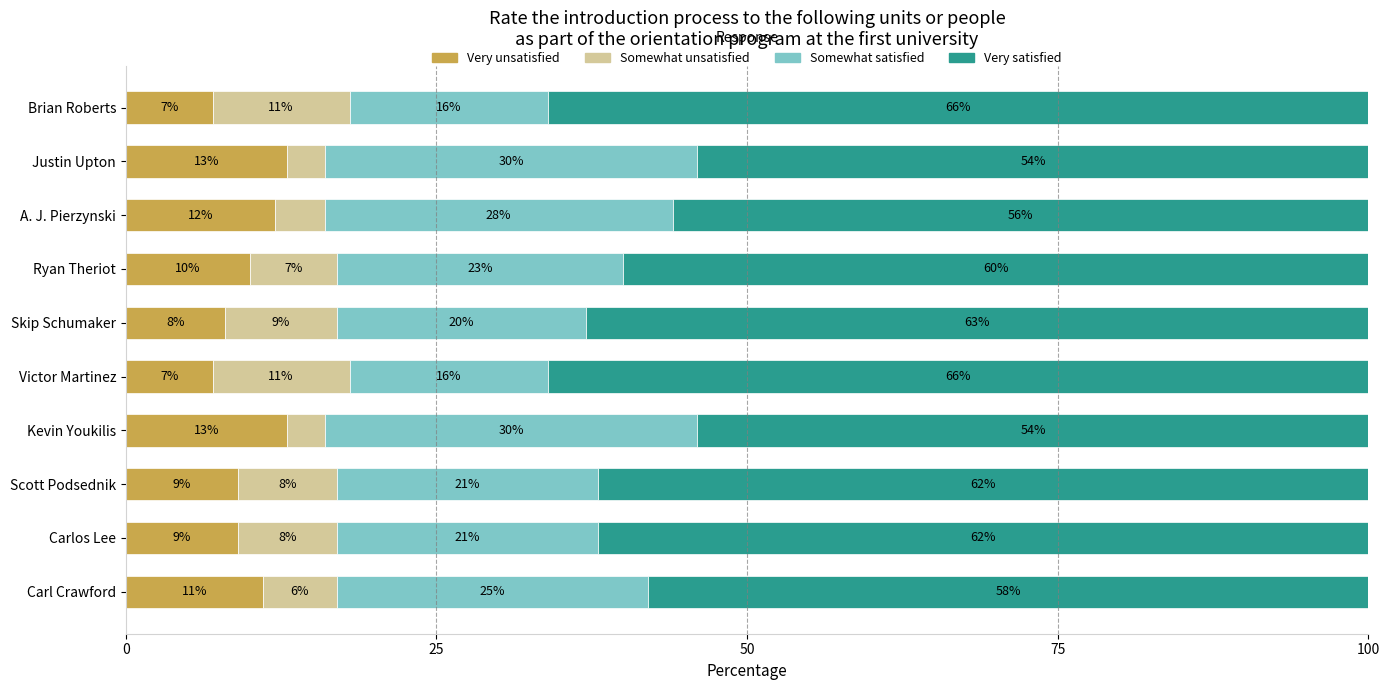

What is the sum of all Very unsatisfied values?

99